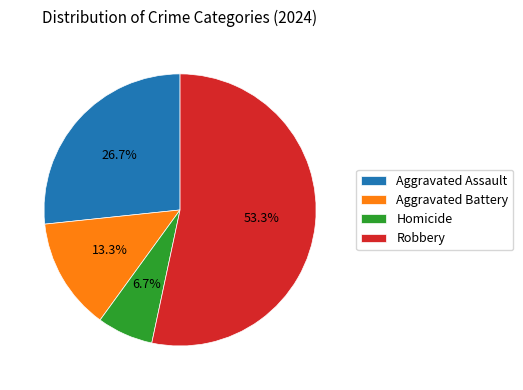

To the nearest percent, what is the combined percentage of Homicide and Aggravated Assault?

33%